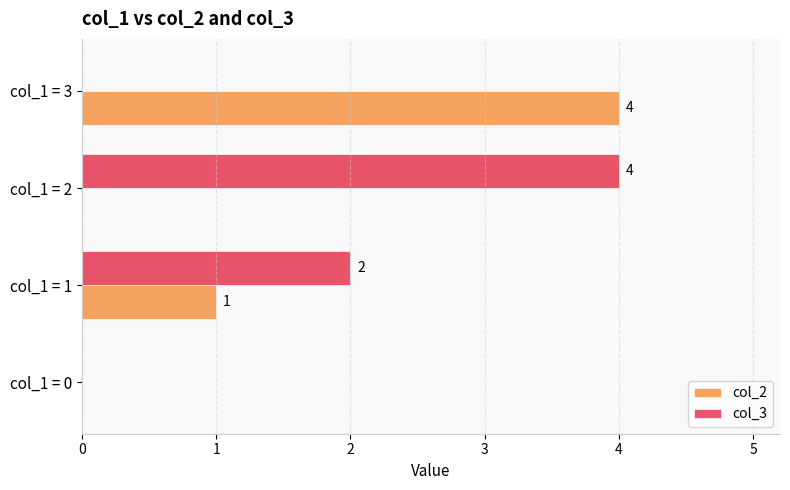

What is the sum of all col_3 values?

6